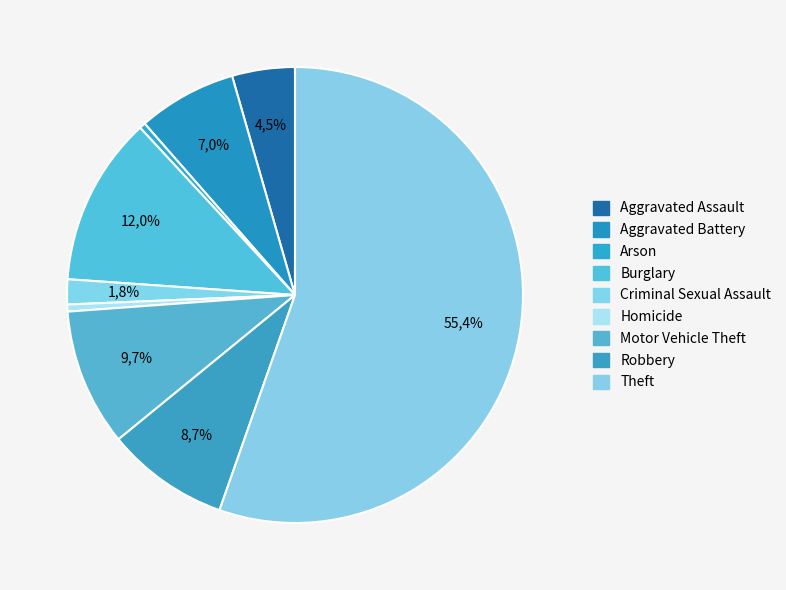

To the nearest percent, what is the difference between the largest and smallest slice percentages?

55%